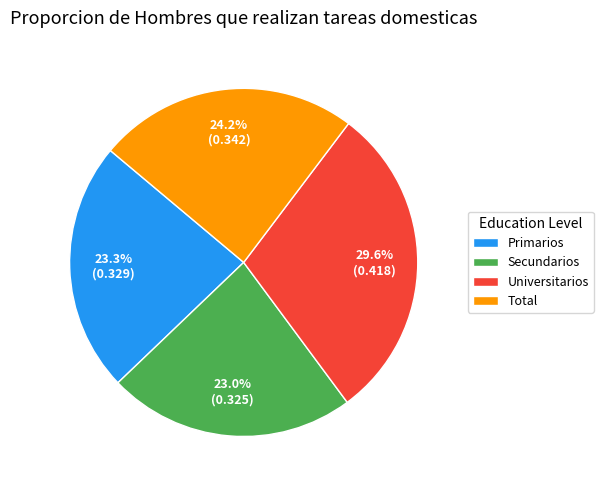

What percentage do Total and Universitarios together represent?

53.7%